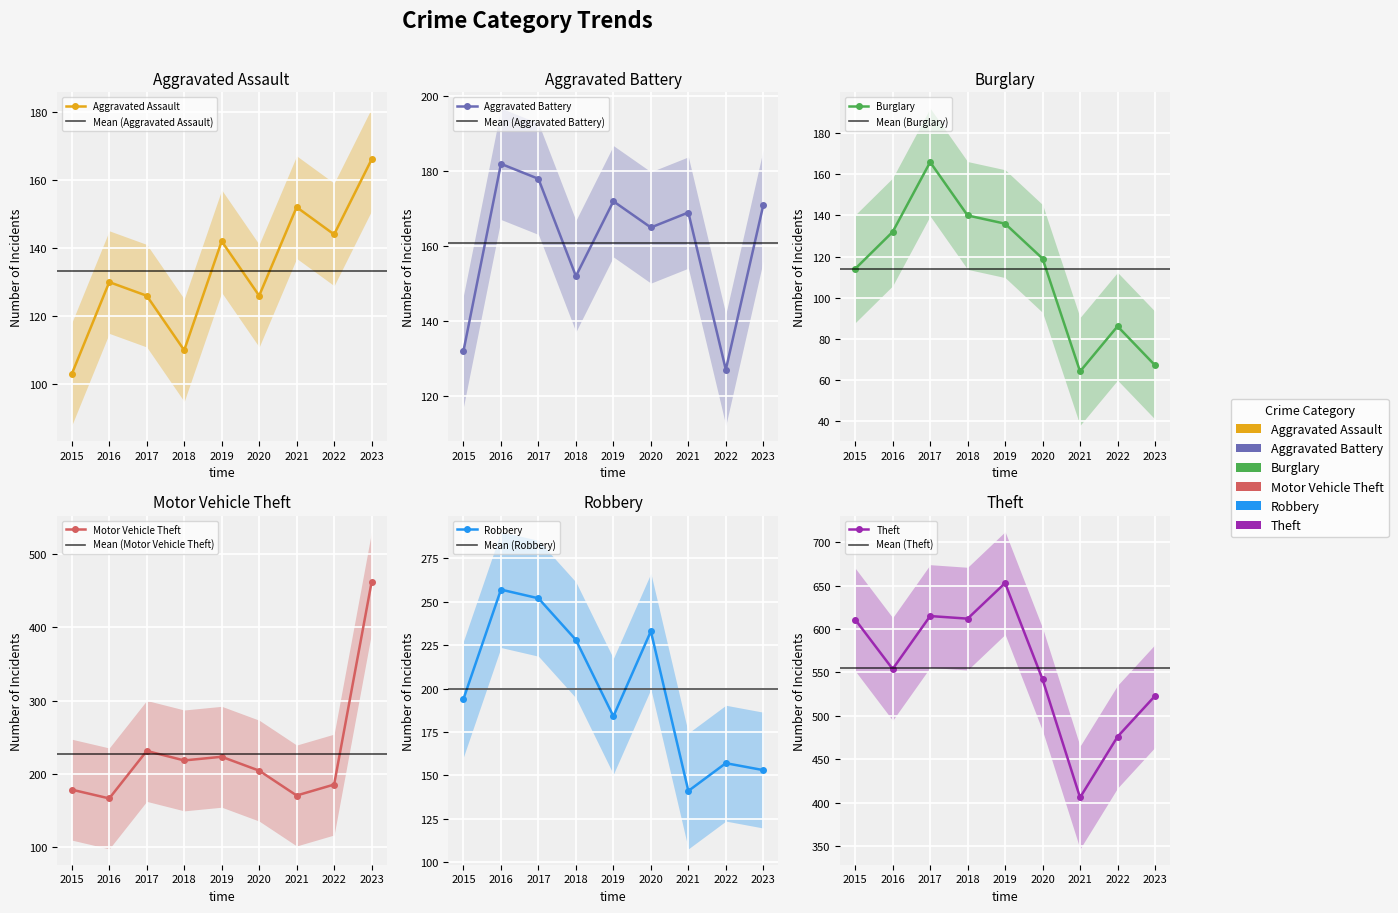

What is the difference between the maximum and minimum values in the Aggravated Assault series?

63